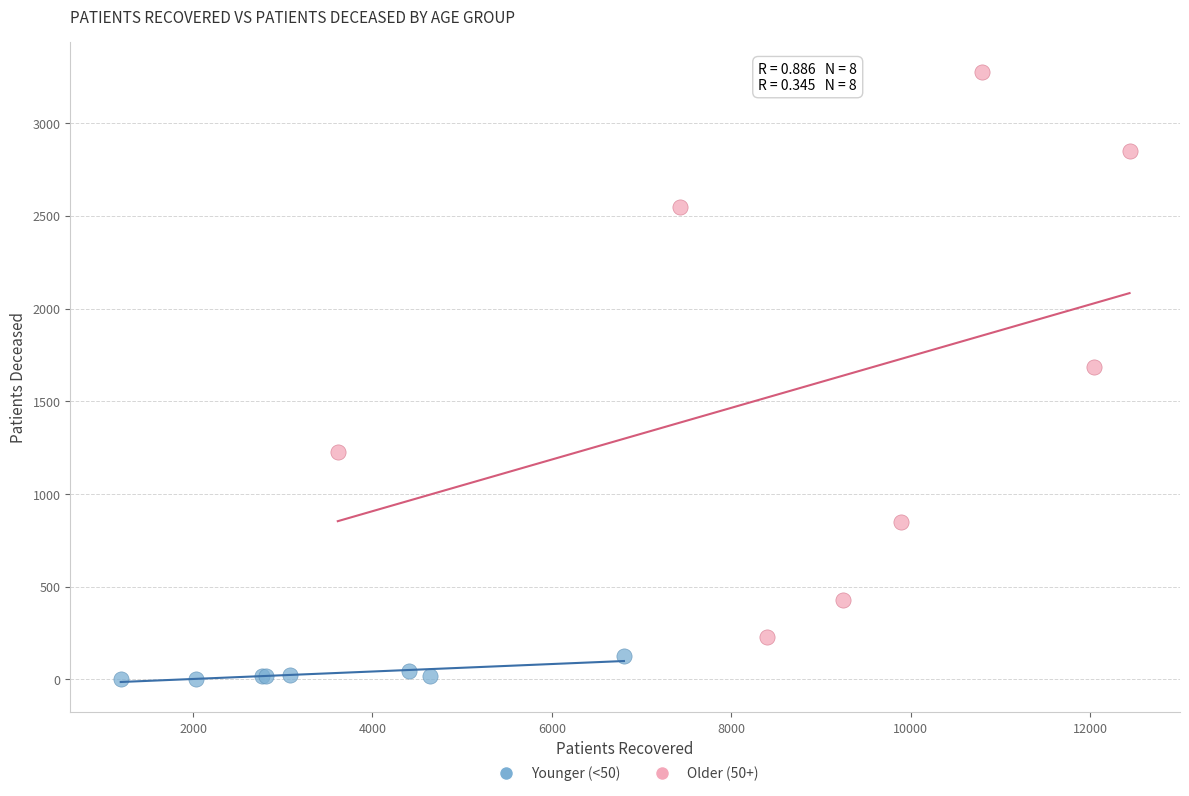

Which series contains the highest Y value?

Older (50+)